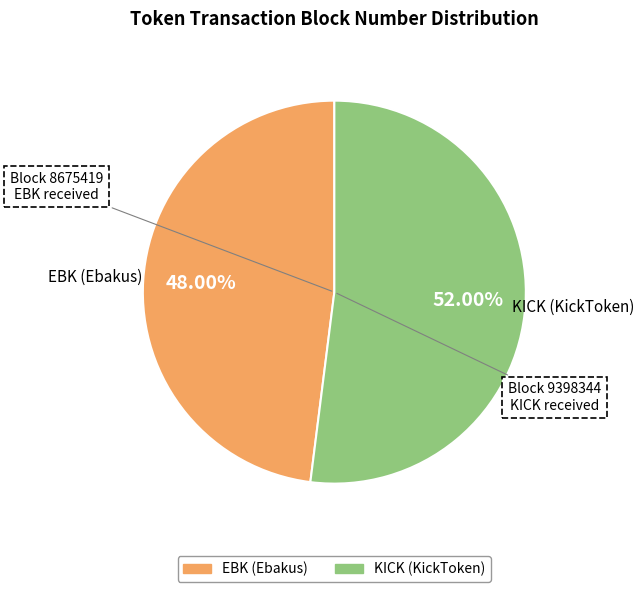

Does EBK (Ebakus) account for over 50% of the chart?

No